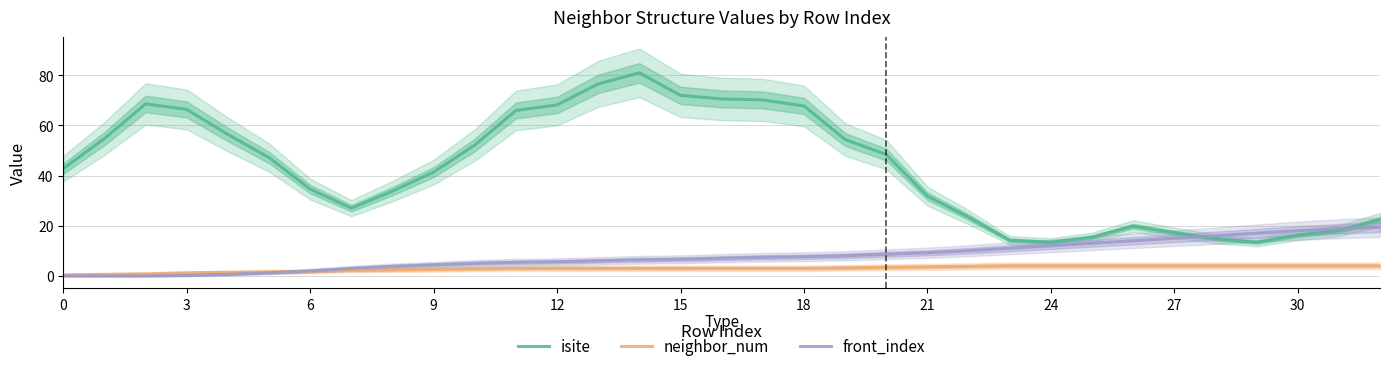

What is the value of the isite point at the 7th from the left?

34.6